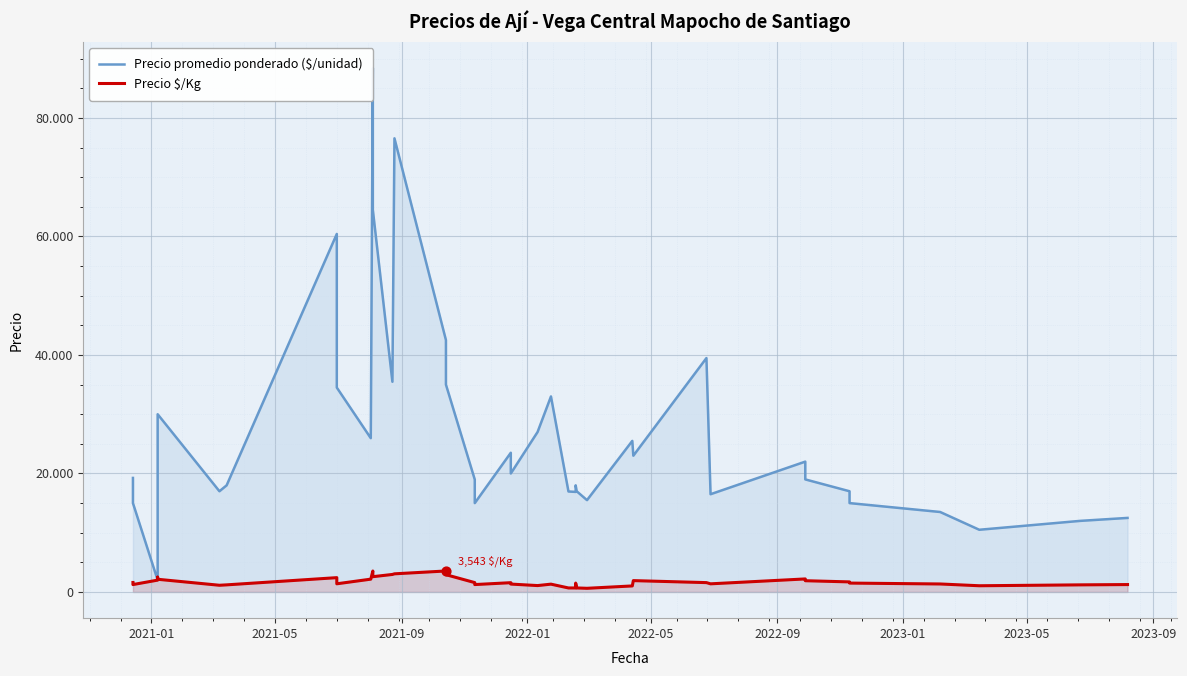

Which series reaches the maximum Y coordinate?

Precio promedio ponderado ($/unidad)